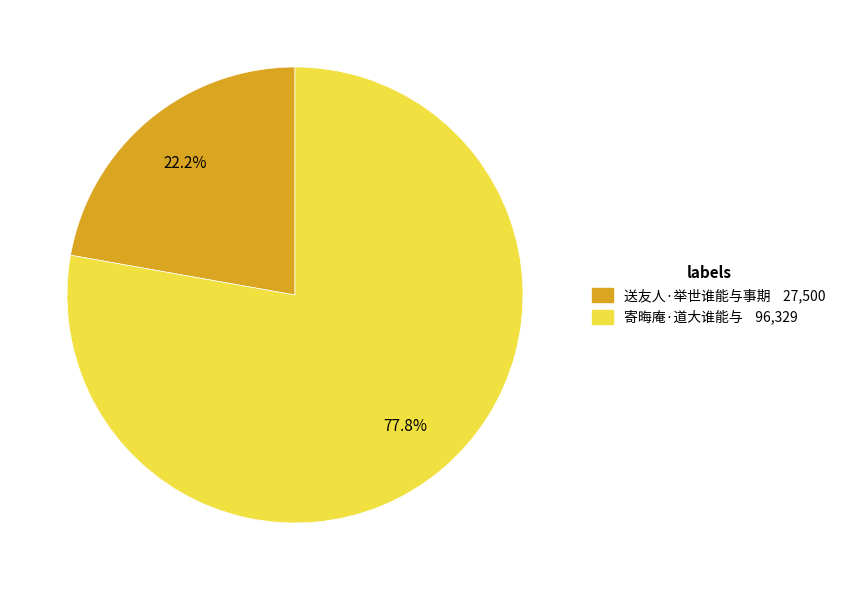

Which slice is the largest?

寄晦庵·道大谁能与